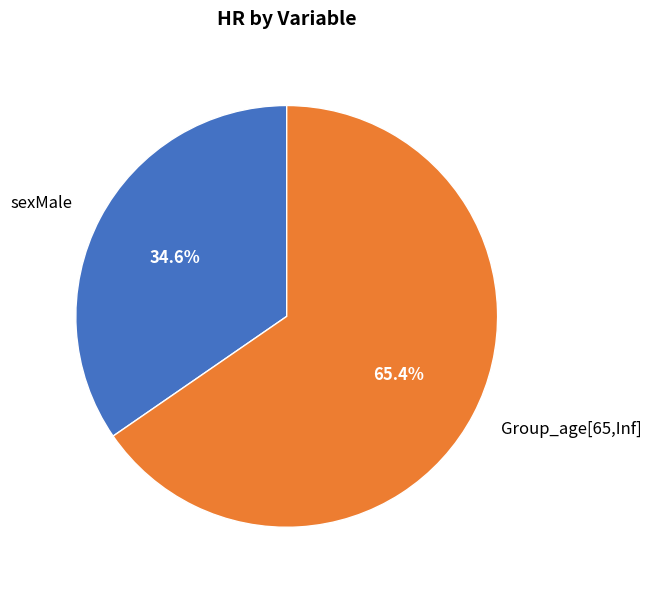

The Group_age[65,Inf] slice represents 65% of the pie. True or false?

True